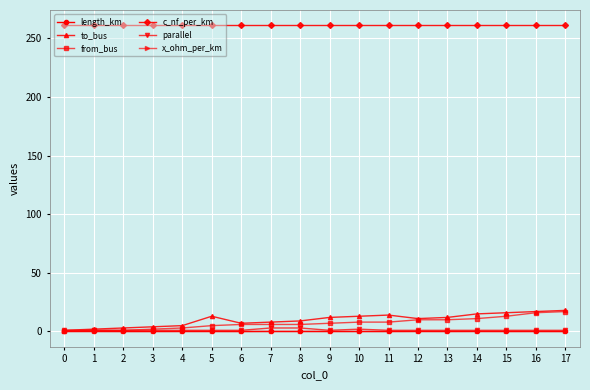

What is the greatest value displayed?

261.0